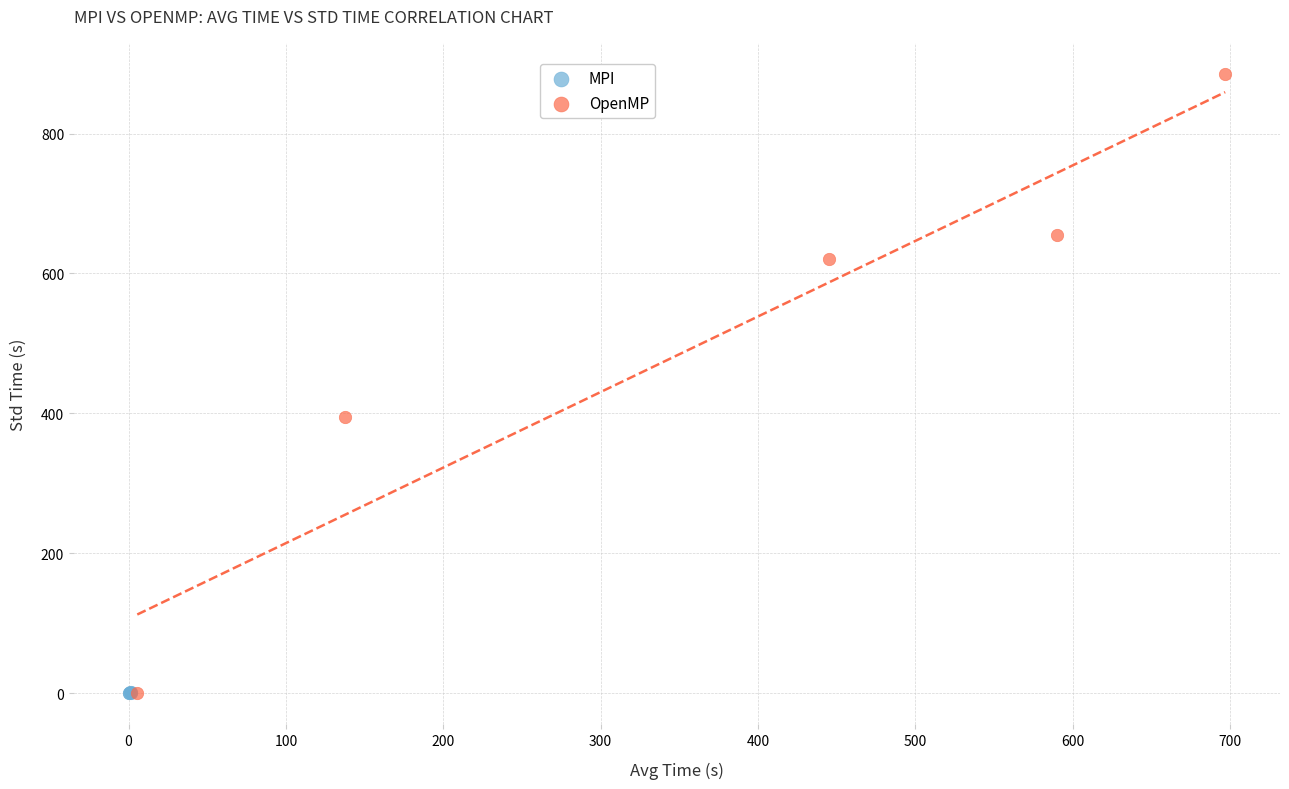

Which series has the widest spread of Y values?

OpenMP